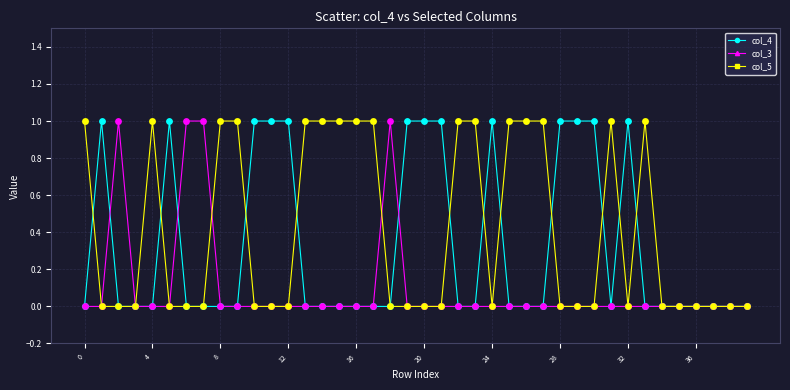

Which series has the largest total across all categories?

col_5